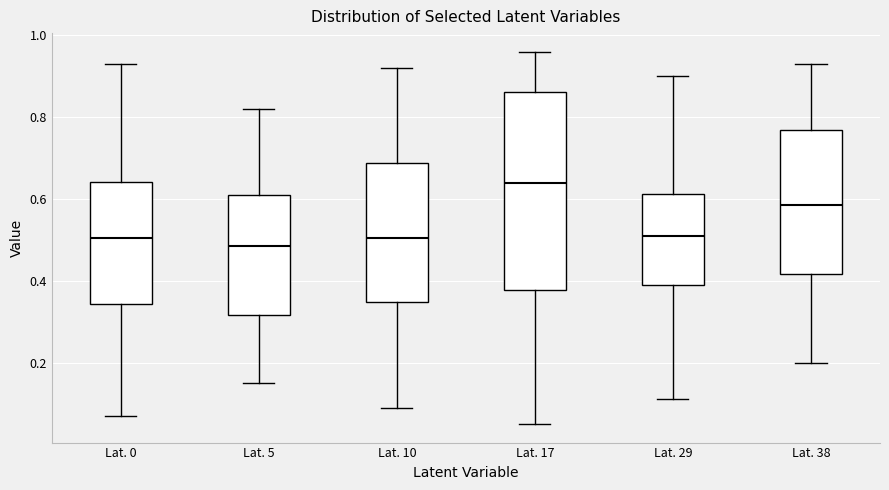

Which box's median line is the highest?

Lat. 17